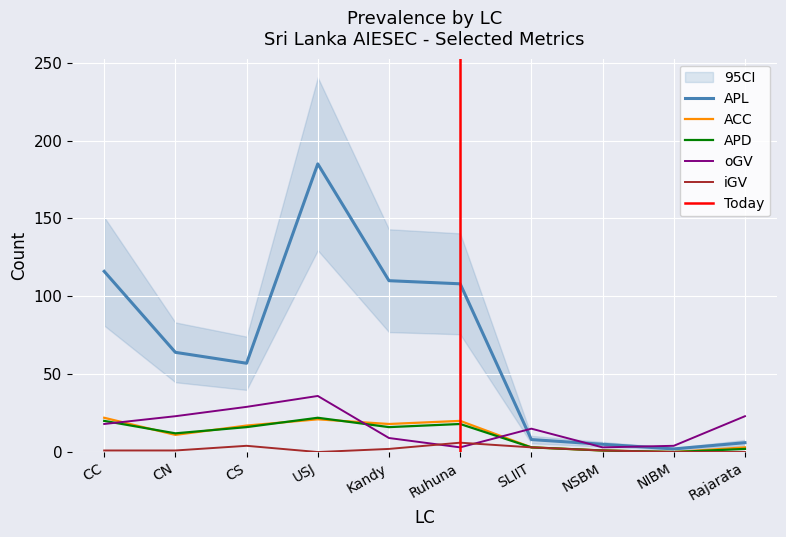

The iGV series shows 3 at SLIIT. True or false?

True